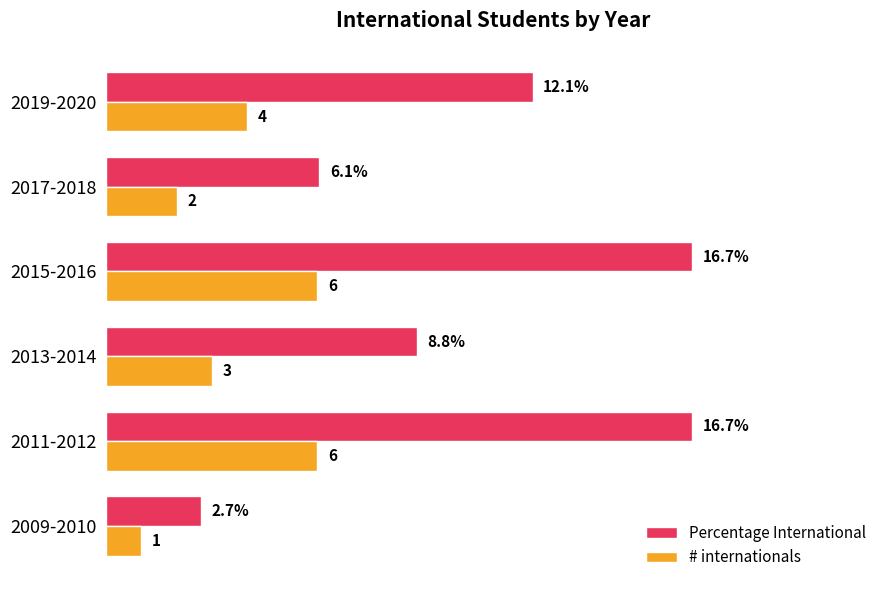

Which series has the largest total across all categories?

Percentage International